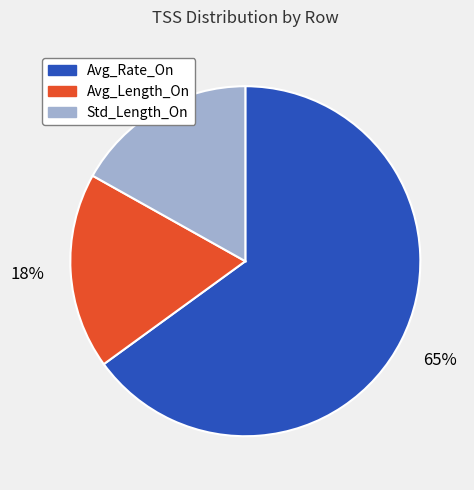

Combined, do Avg_Length_On and Avg_Rate_On account for over 50%?

Yes